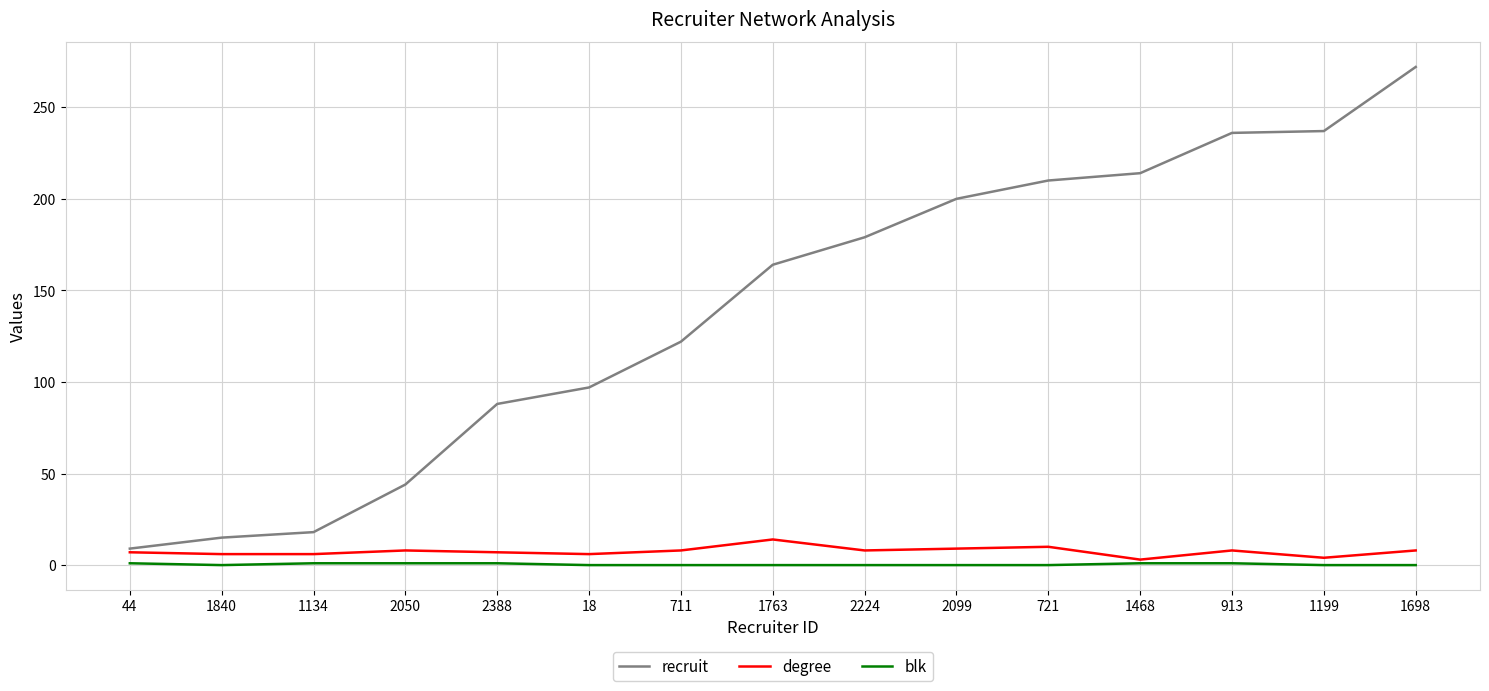

Which series changed the most between 18 and 721?

recruit